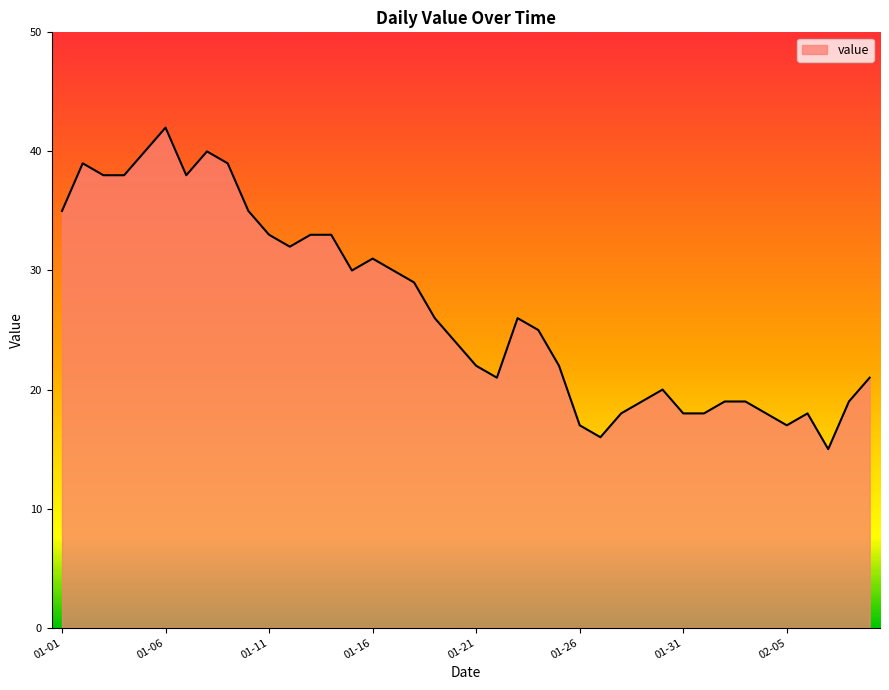

What is the smallest value displayed?

15